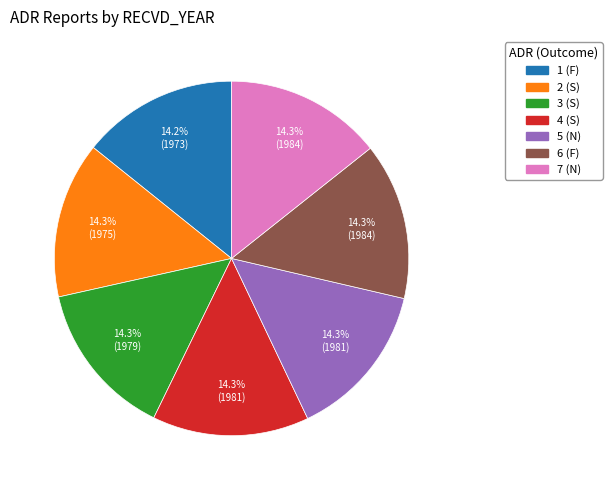

What is the total percentage of 1 (F) and 4 (S)?

28.5%